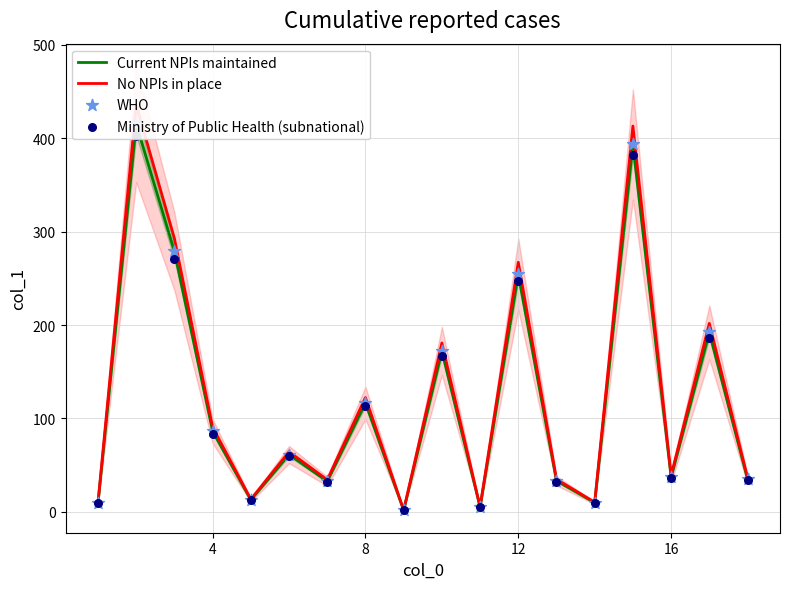

At how many categories does at least one series exceed 332?

2